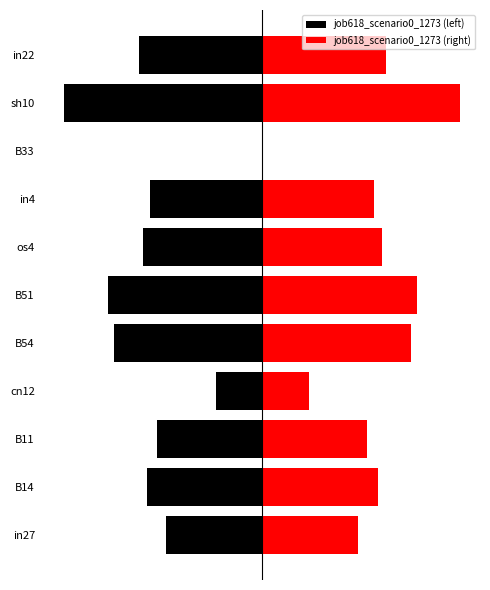

What is the value of the job618_scenario0_1273 (left) bar at the 7th from the left?

-0.3